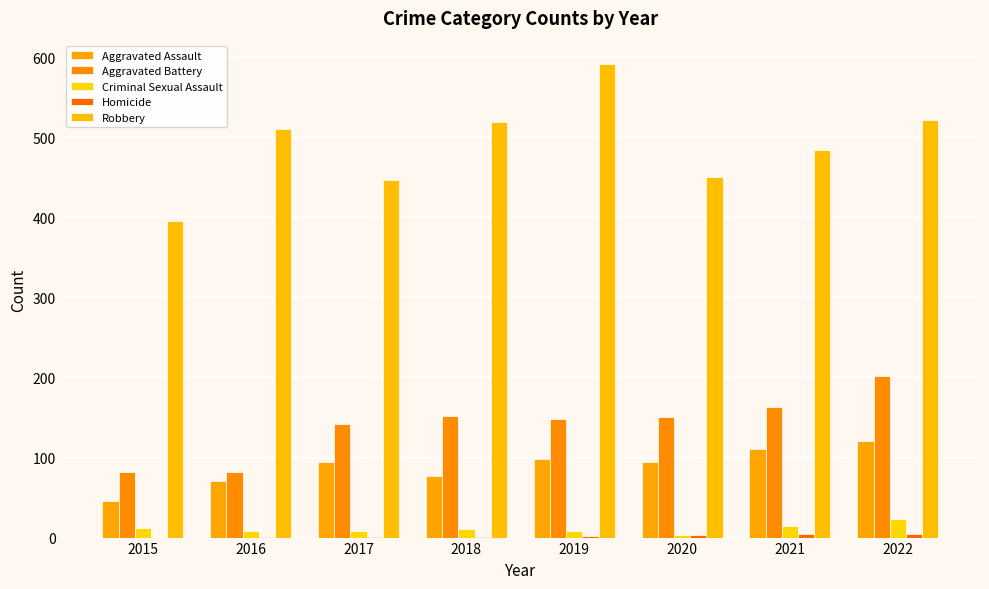

How many distinct data groups are displayed?

5